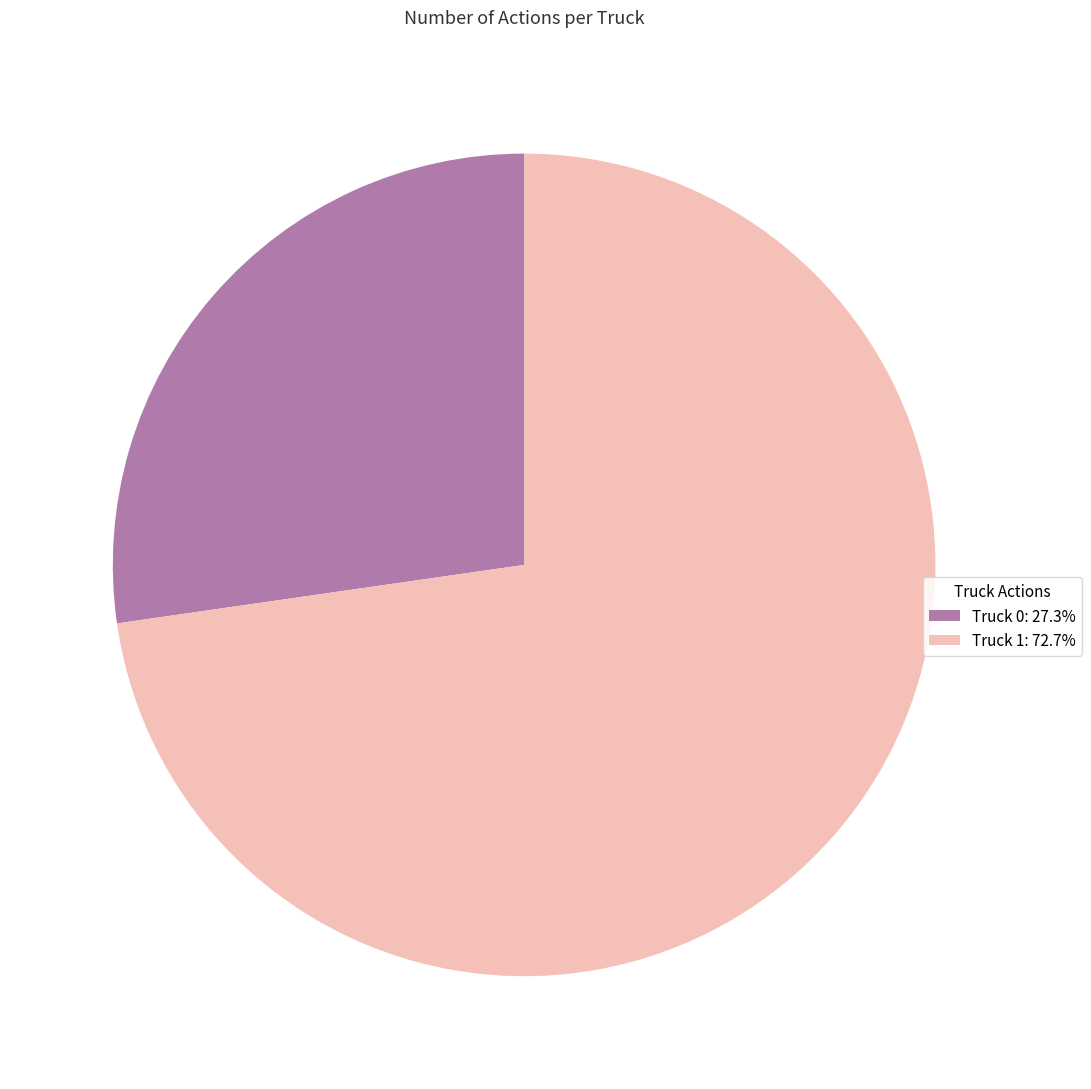

Approximately how many times larger is the value at Truck 1: 72.7% compared to Truck 0: 27.3%?

2.7